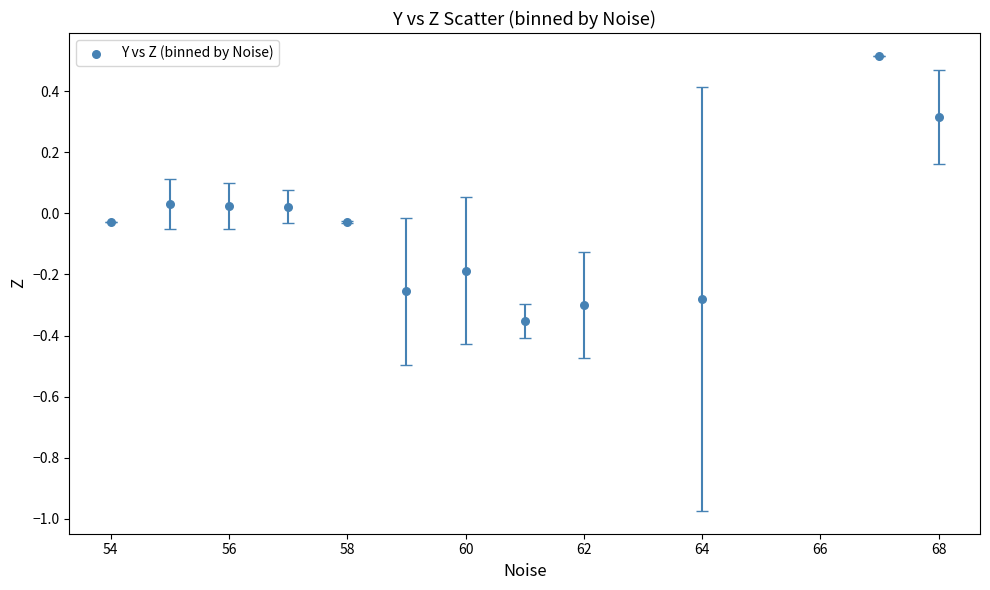

What is the range of X values (max minus min)?

14.0